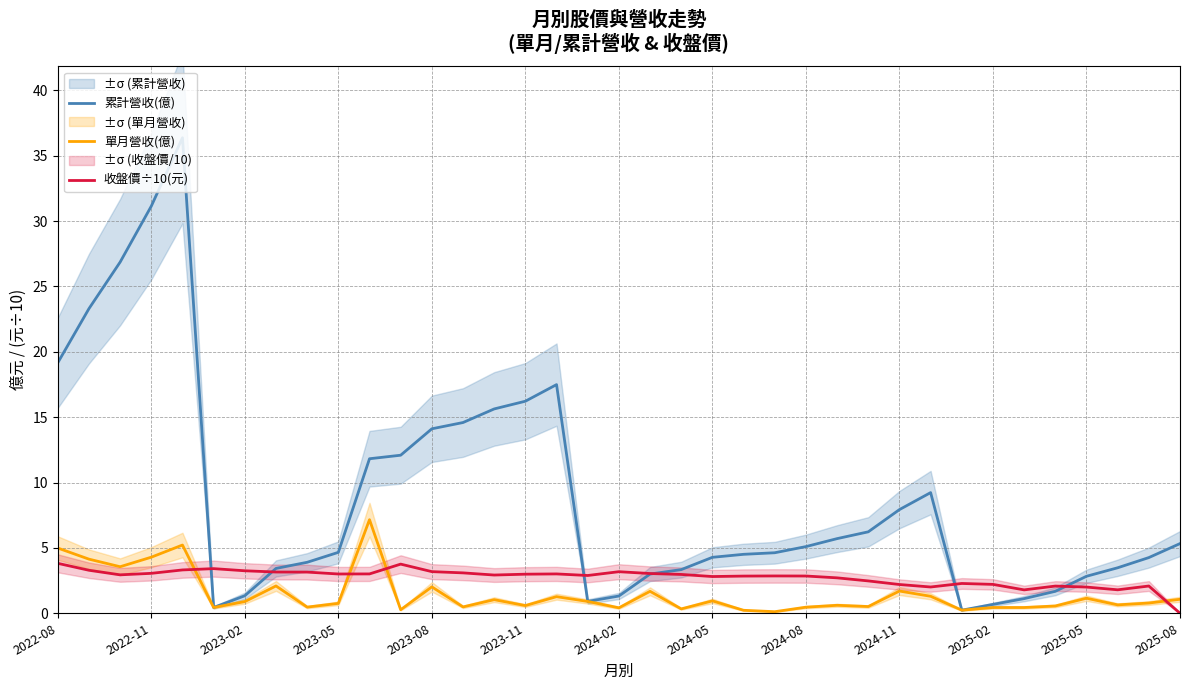

True or false: 收盤價÷10(元) and 單月營收(億) cross at least once.

True